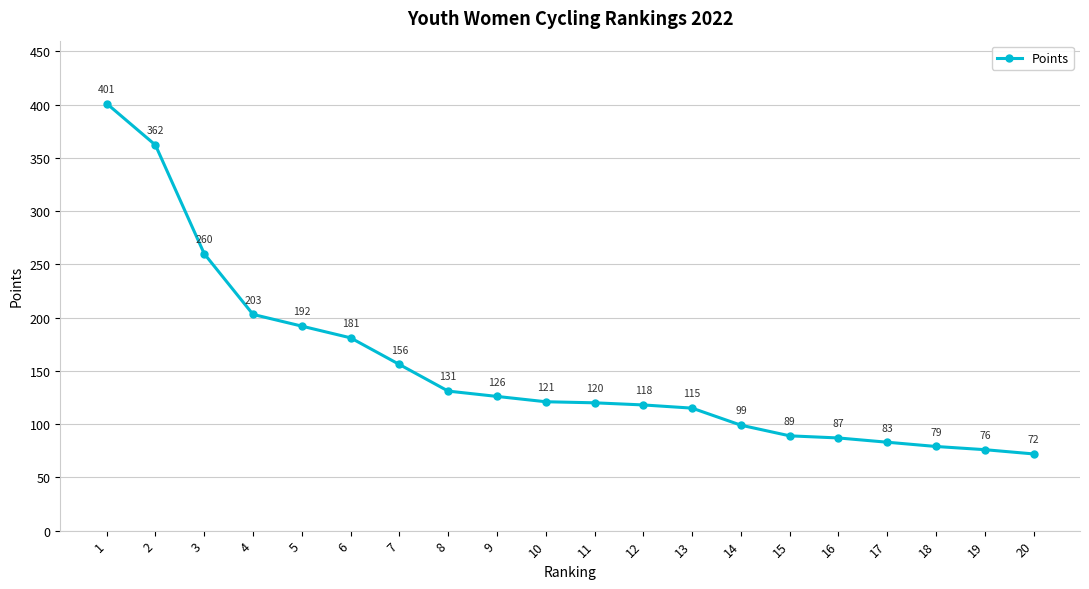

Does the chart display data point markers on the line(s)?

Yes